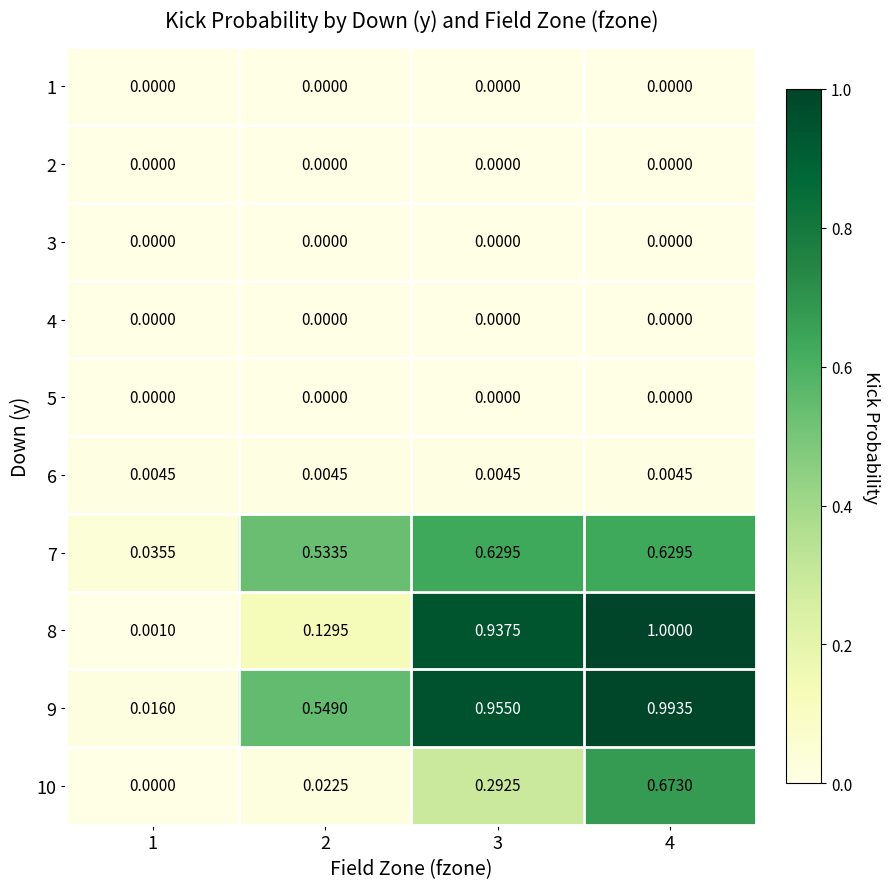

Is the value of 2 at 2 greater than the value of 7 at 1?

No